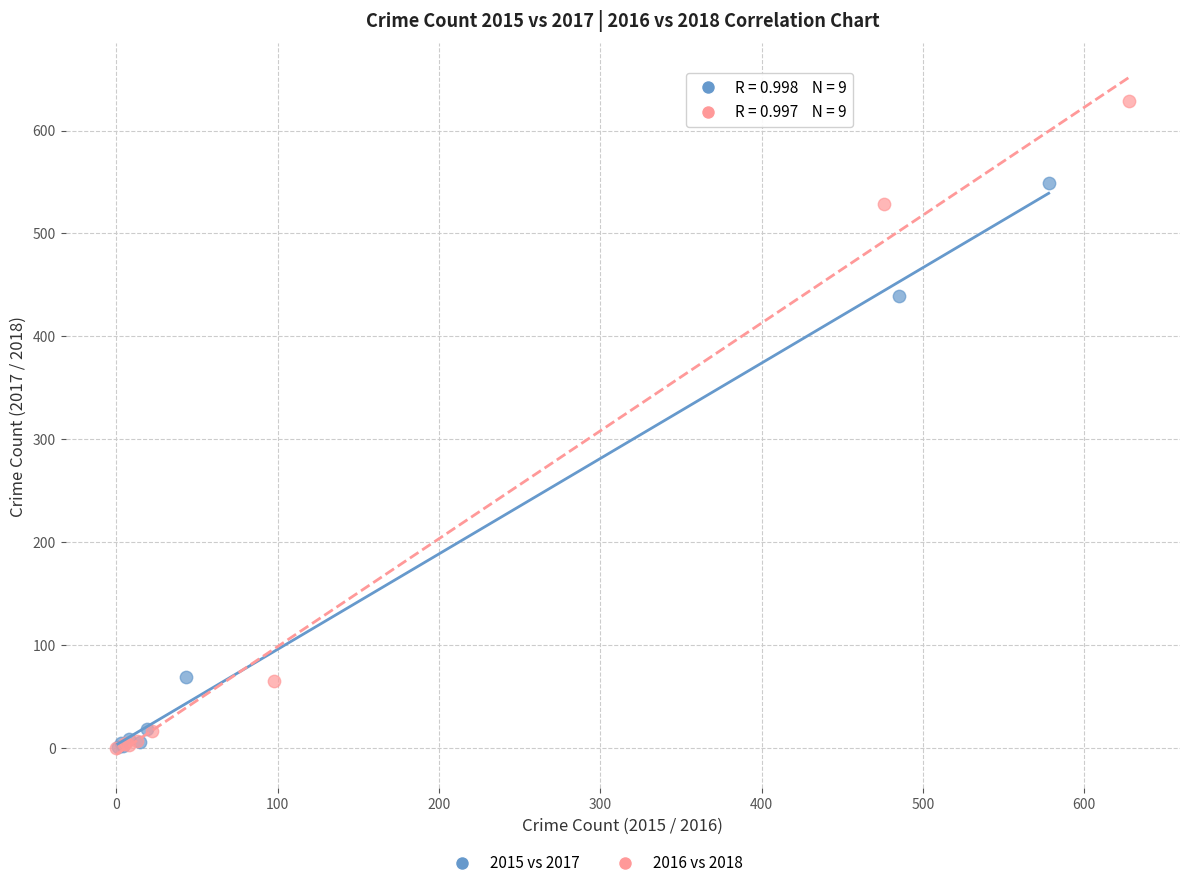

Which series reaches the maximum Y coordinate?

2016 vs 2018